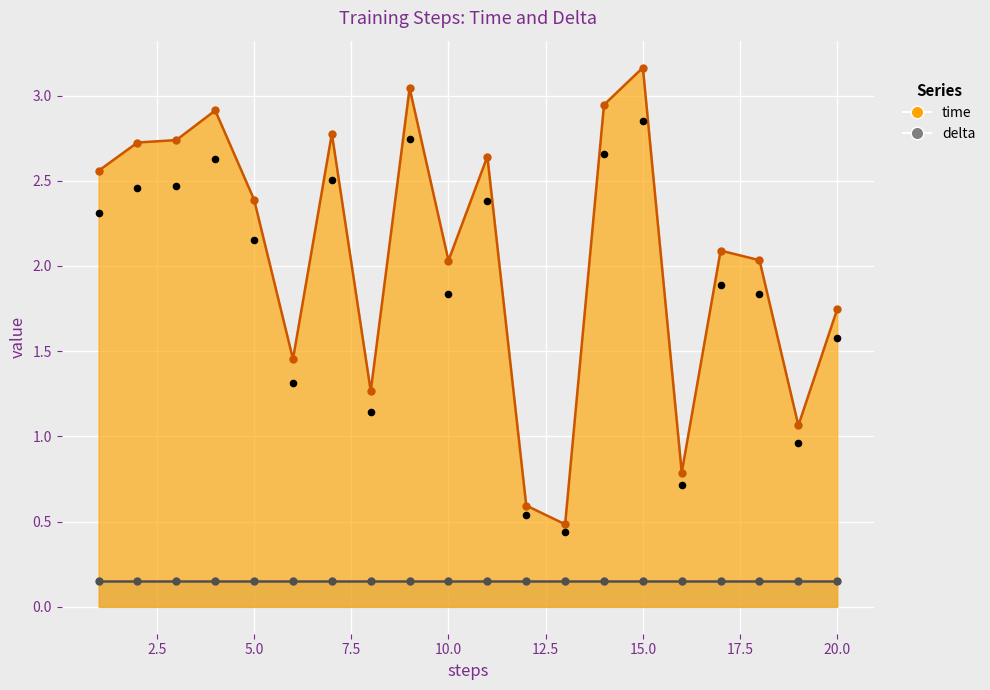

What is the change in value from 5 to 9?

+0.7